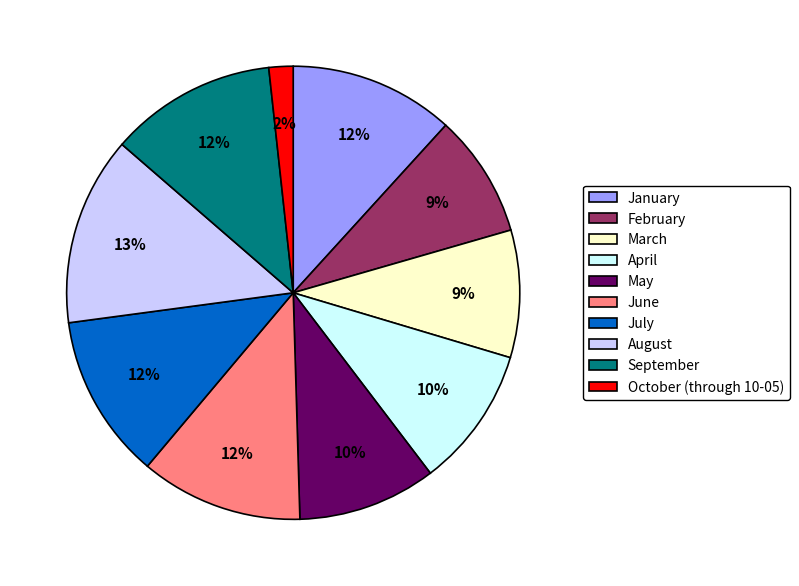

Count the number of slices in the pie.

10